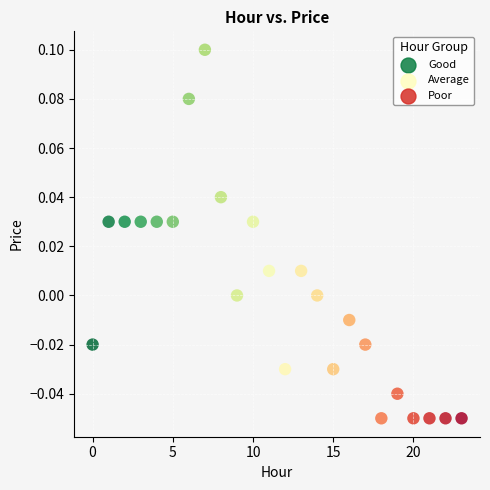

Which series reaches the minimum Y coordinate?

Poor